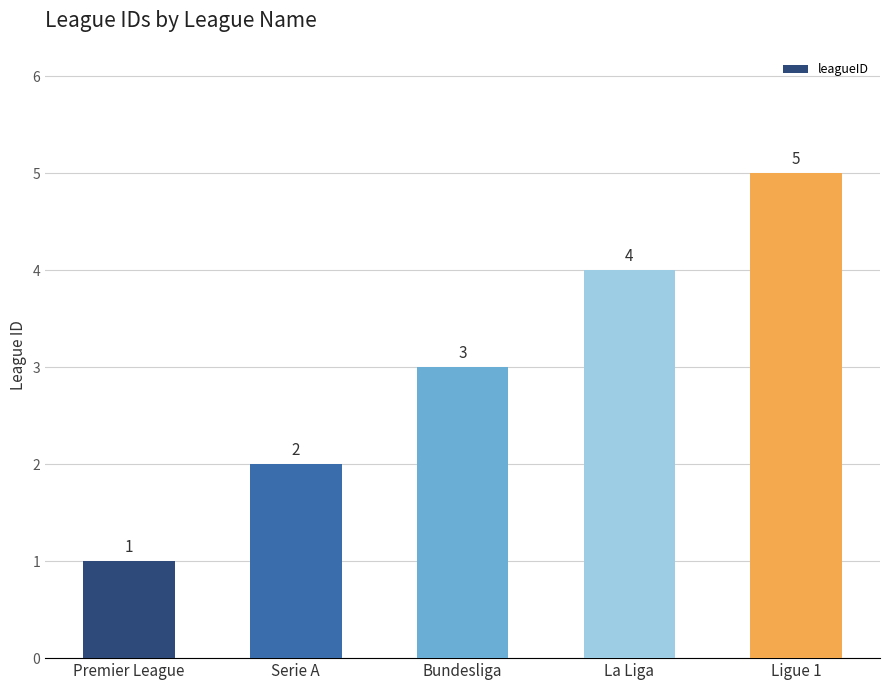

Rank the categories by value from lowest to highest.

Premier League, Serie A, Bundesliga, La Liga, Ligue 1